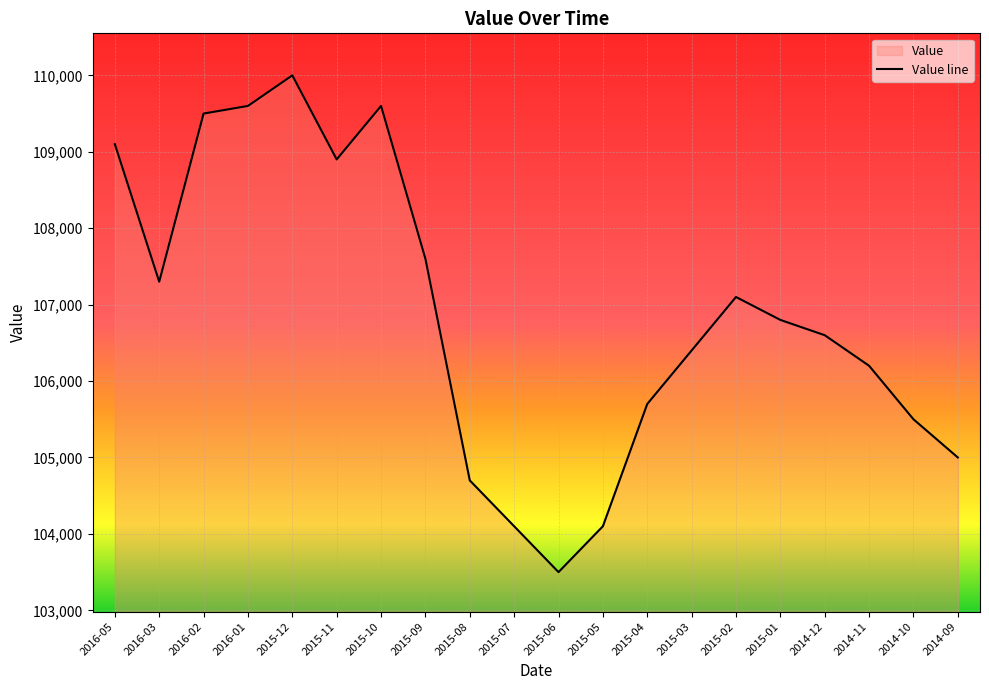

Count the number of values greater than 106800.

9